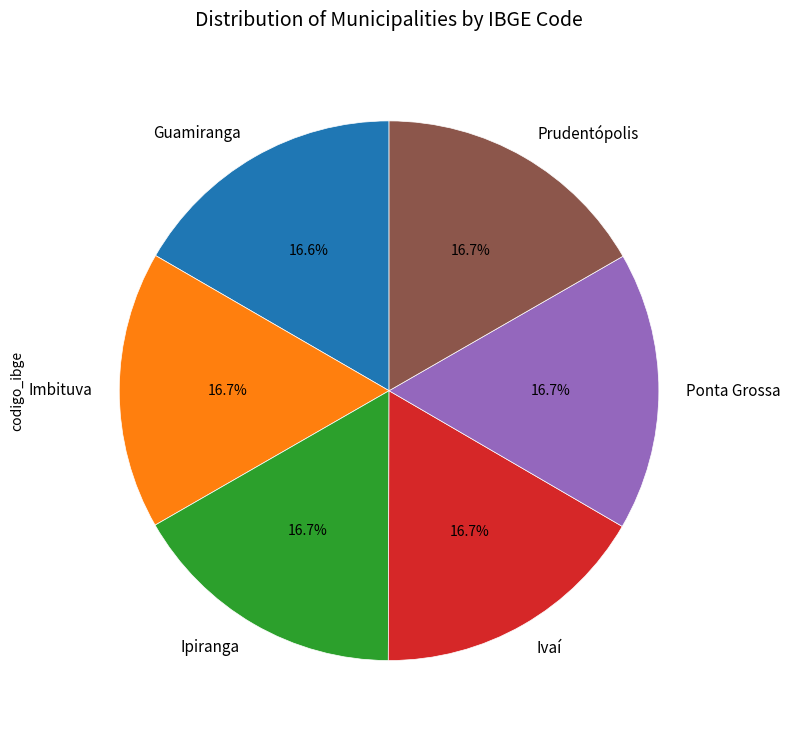

The Ponta Grossa slice represents 30% of the pie. True or false?

False